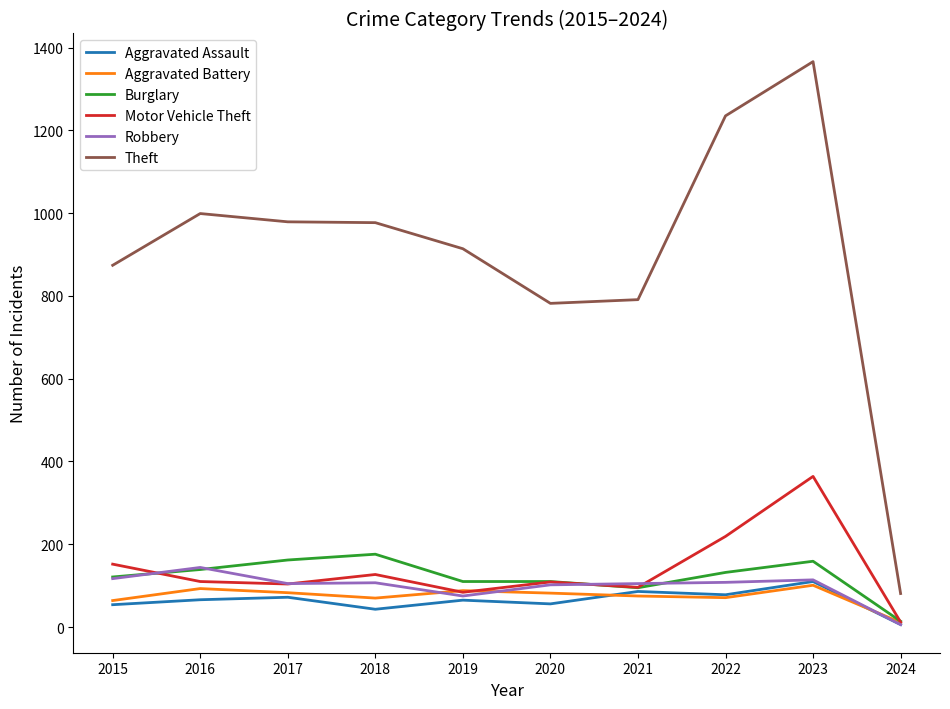

Between which two adjacent categories do Motor Vehicle Theft and Burglary first intersect?

2015 and 2016